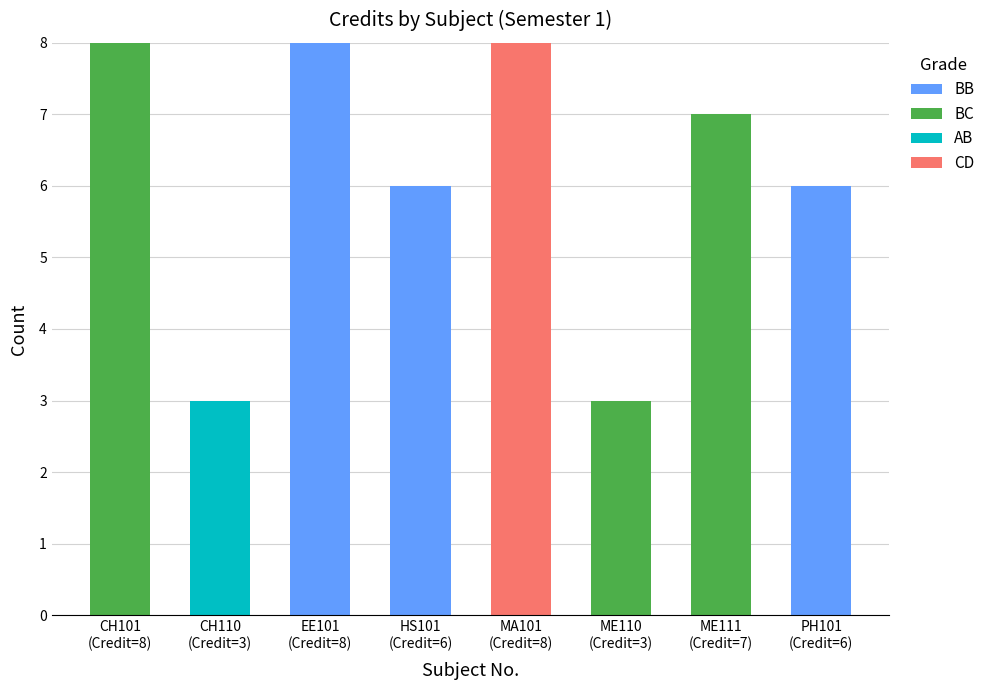

Count the number of categories in the chart.

8